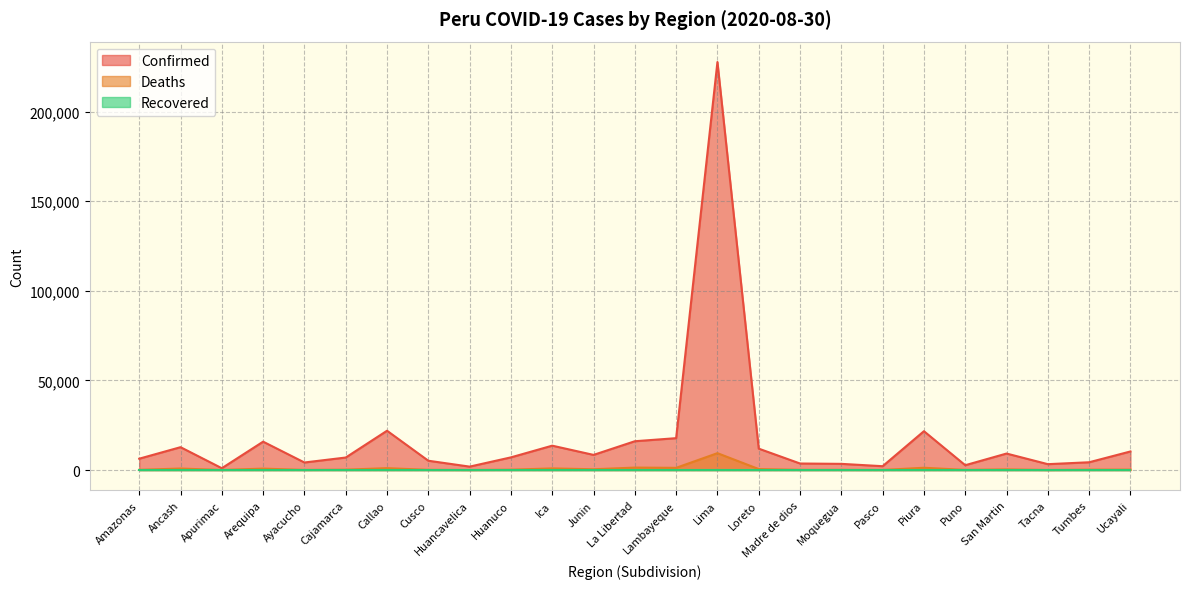

Rank the categories by Deaths value from highest to lowest.

Lima, La Libertad, Piura, Lambayeque, Callao, Ica, Ancash, Arequipa, Loreto, Junin, San Martin, Ucayali, Cajamarca, Tumbes, Huanuco, Amazonas, Cusco, Moquegua, Madre de dios, Puno, Ayacucho, Pasco, Apurimac, Huancavelica, Tacna